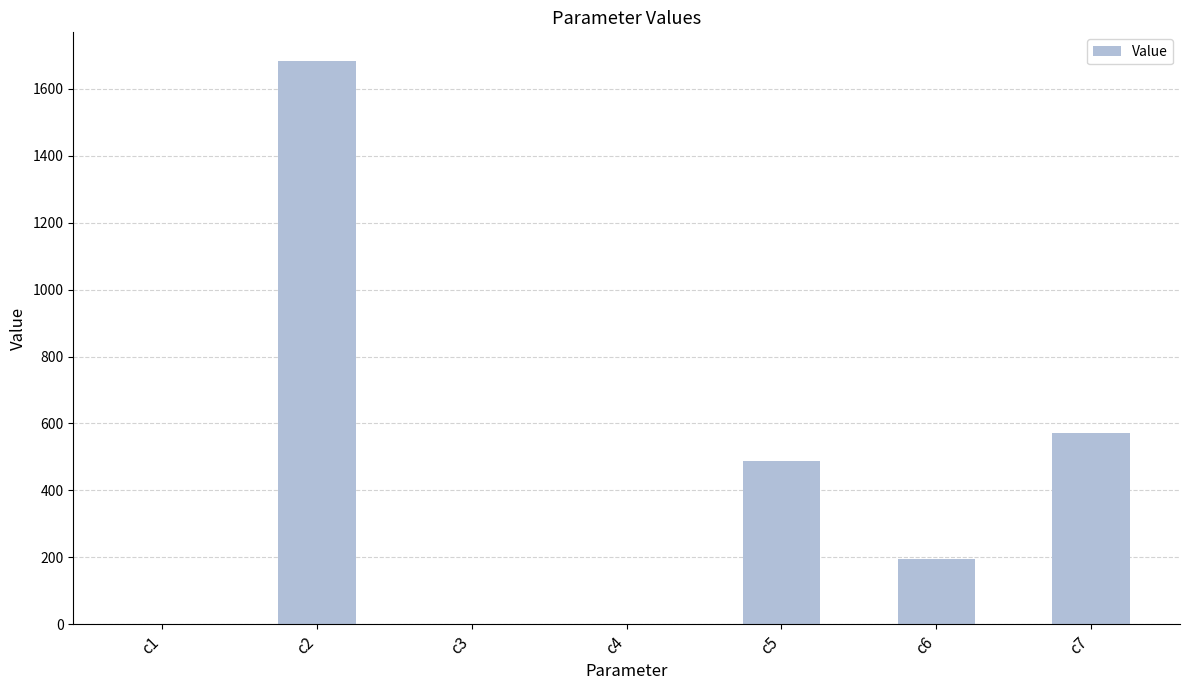

What is the maximum value shown in the chart?

1684.7